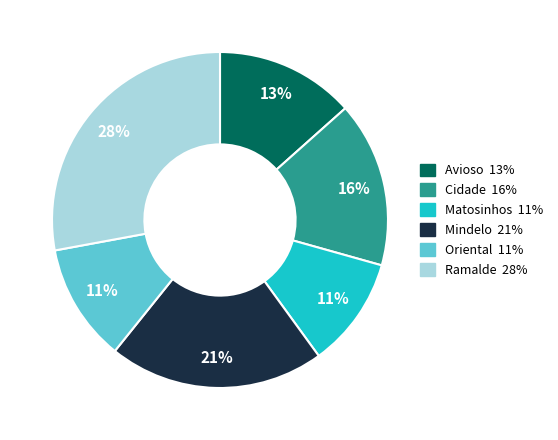

Which slice is the largest?

Ramalde